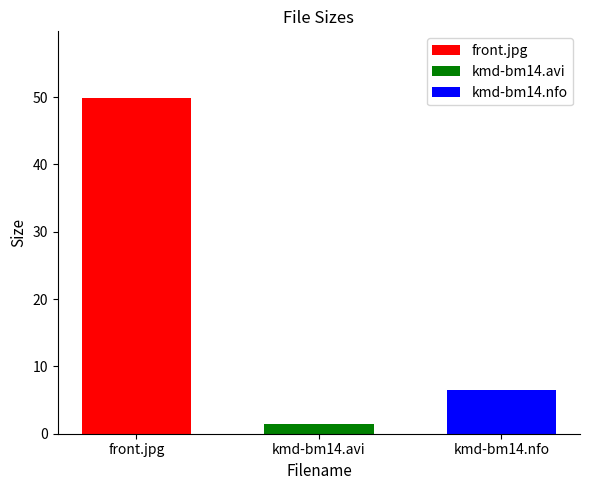

Which series has the largest range (max minus min)?

front.jpg